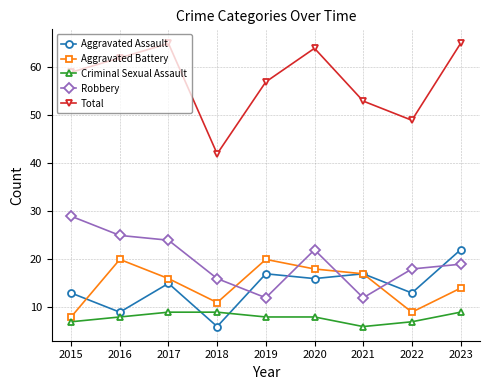

What are all the series names shown in the legend?

Aggravated Assault, Aggravated Battery, Criminal Sexual Assault, Robbery, Total